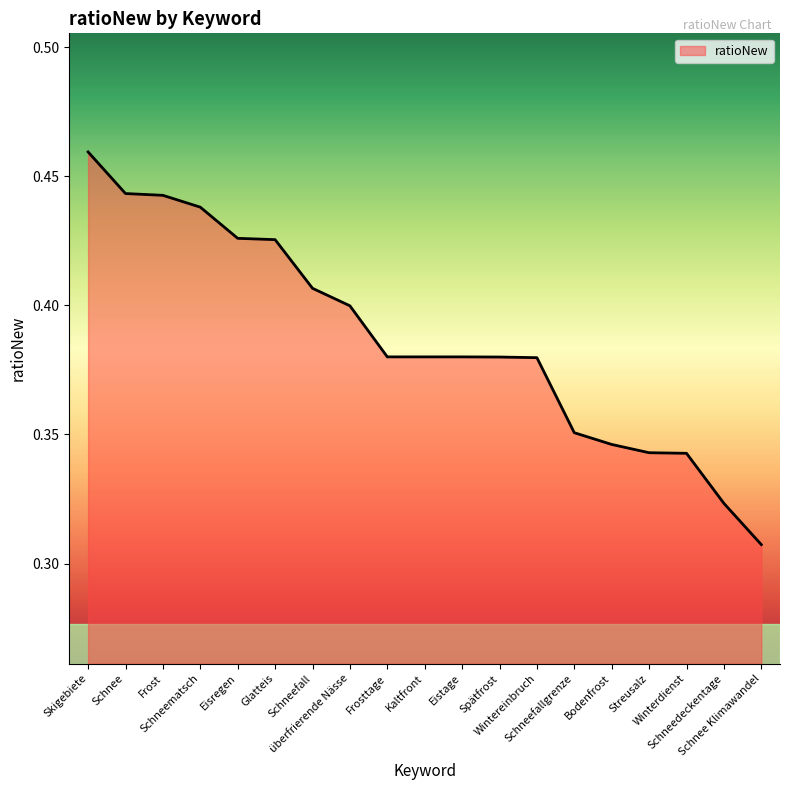

At which category does the chart reach its minimum across all series?

Schnee Klimawandel